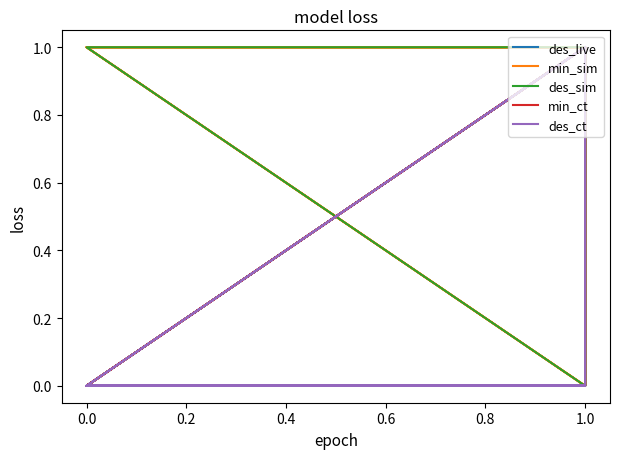

Reading left to right, what are all the values shown in this chart?

des_live: 1	1	0	1	1	0	0	0	1	0	1	0	1	1	0	1	0	1
min_sim: 1	1	1	1	0	1	0	0	1	1	0	1	0	0	1	1	1	1
des_sim: 1	1	1	0	0	0	0	0	1	1	0	0	0	0	0	0	1	0
min_ct: 1	1	0	1	0	1	0	0	1	1	0	0	0	0	0	1	1	1
des_ct: 1	1	0	0	0	0	0	0	1	0	0	0	0	0	0	0	0	0